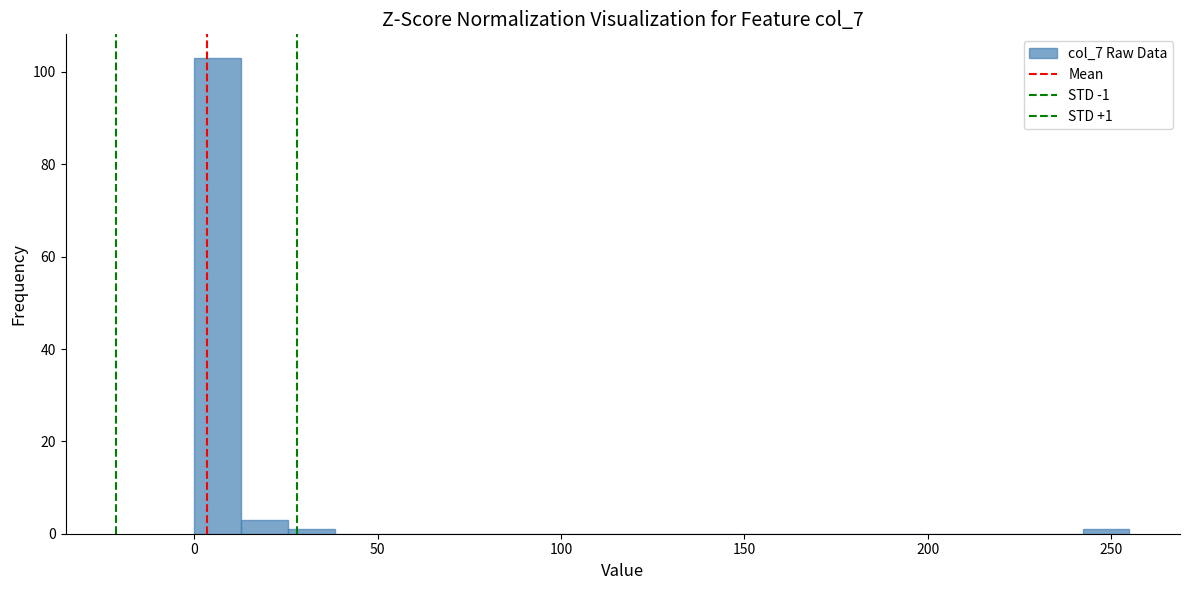

Around what value on the x-axis is the tallest bar? Give the approximate position of its centre, as read against the axis.

5